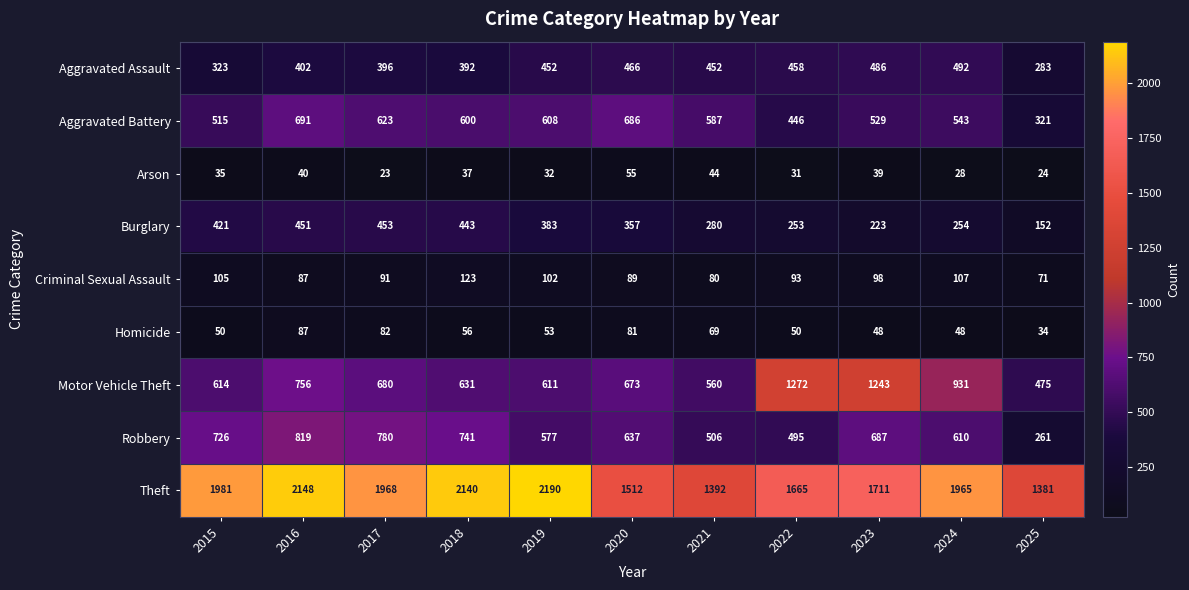

At how many categories does at least one series exceed 273?

11